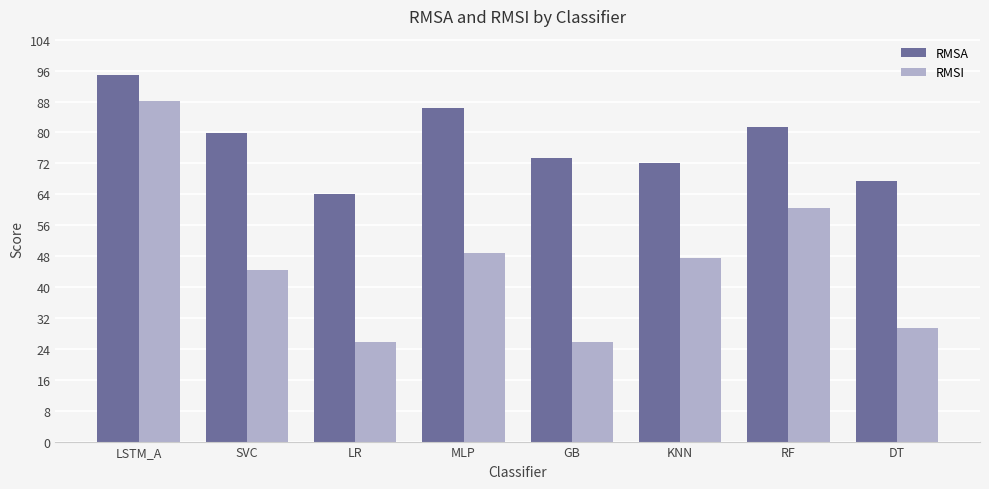

The RMSI series shows 75.9 at MLP. True or false?

False